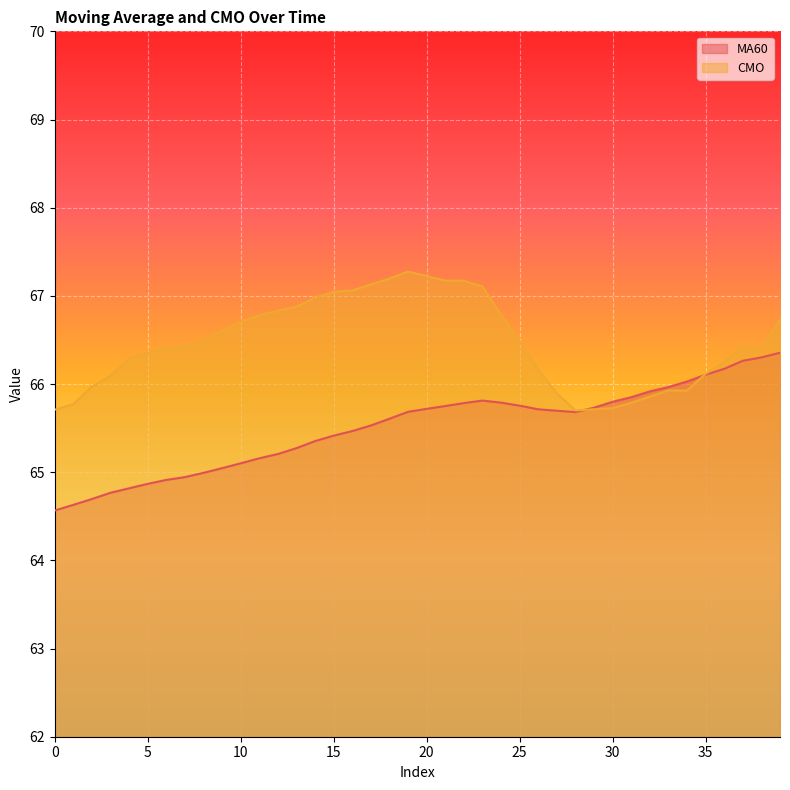

Is the value of MA60 at 30 greater than the value of CMO at 18?

No